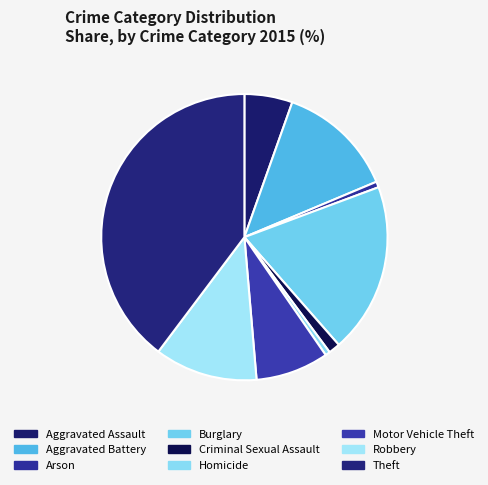

Count the number of slices in the pie.

9